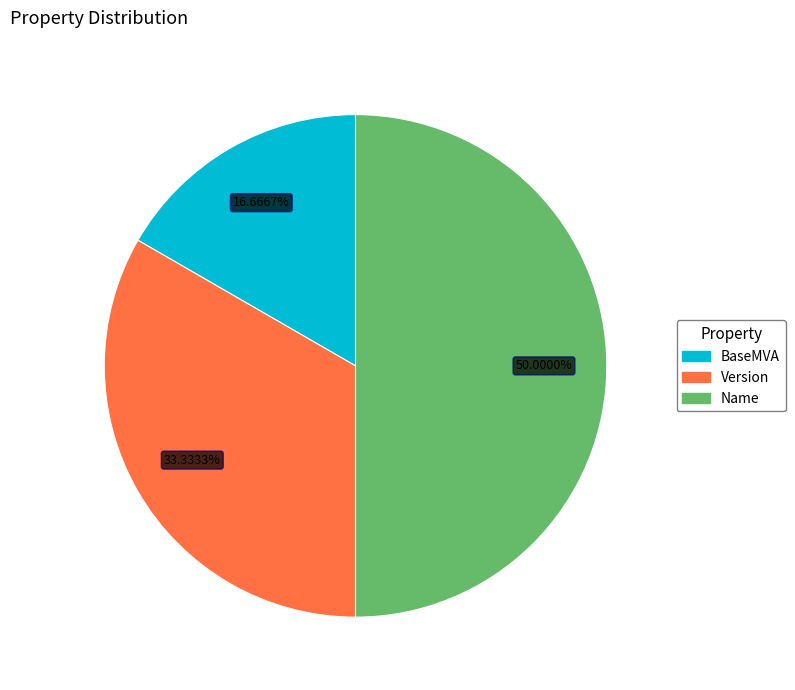

Does BaseMVA represent more than half of the total?

No